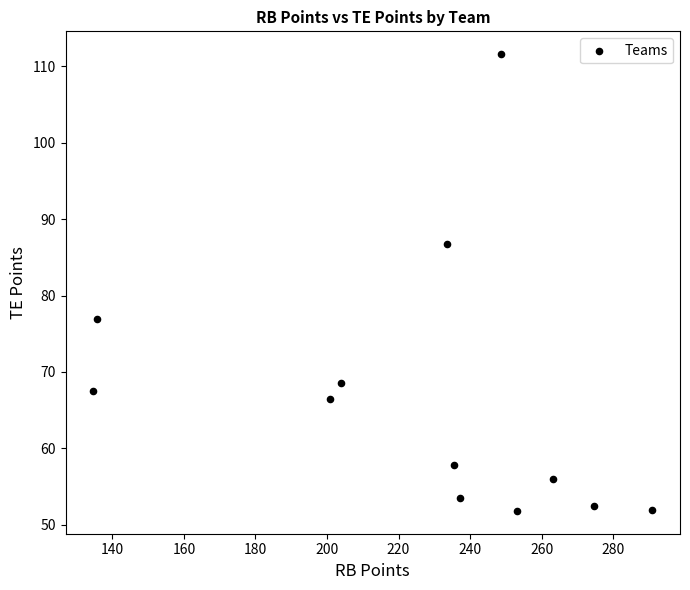

What is the average X value?

226.0